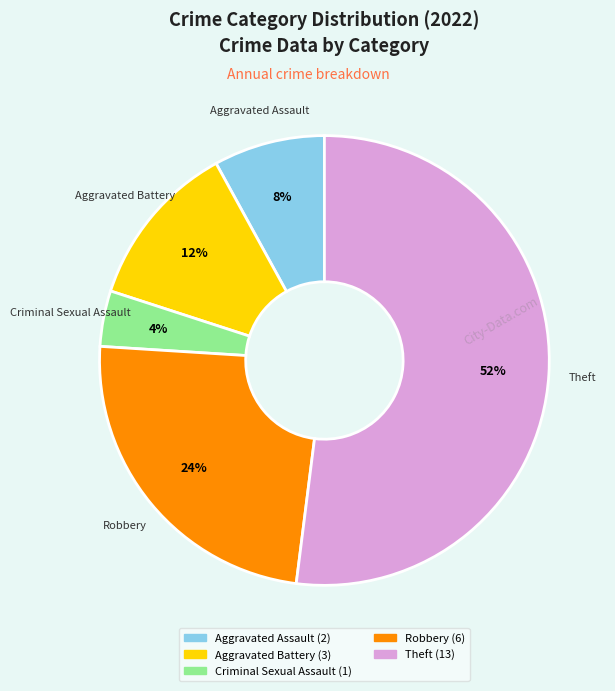

Is the sum of Criminal Sexual Assault and Theft greater than half?

Yes